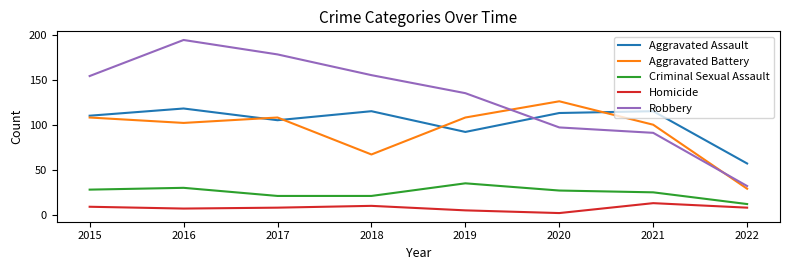

The value of Robbery at 2019 is 135. True or false?

True